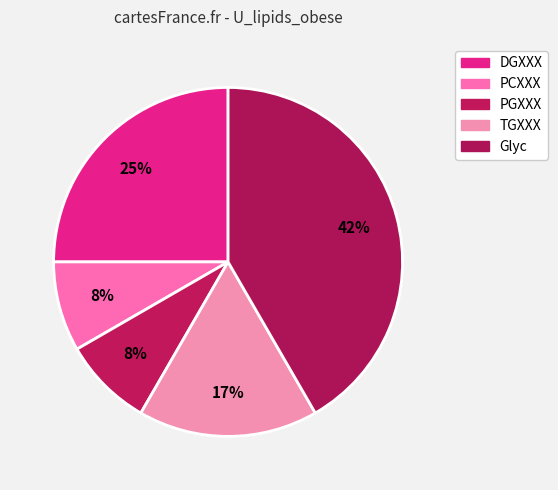

Does any single category account for the majority?

No